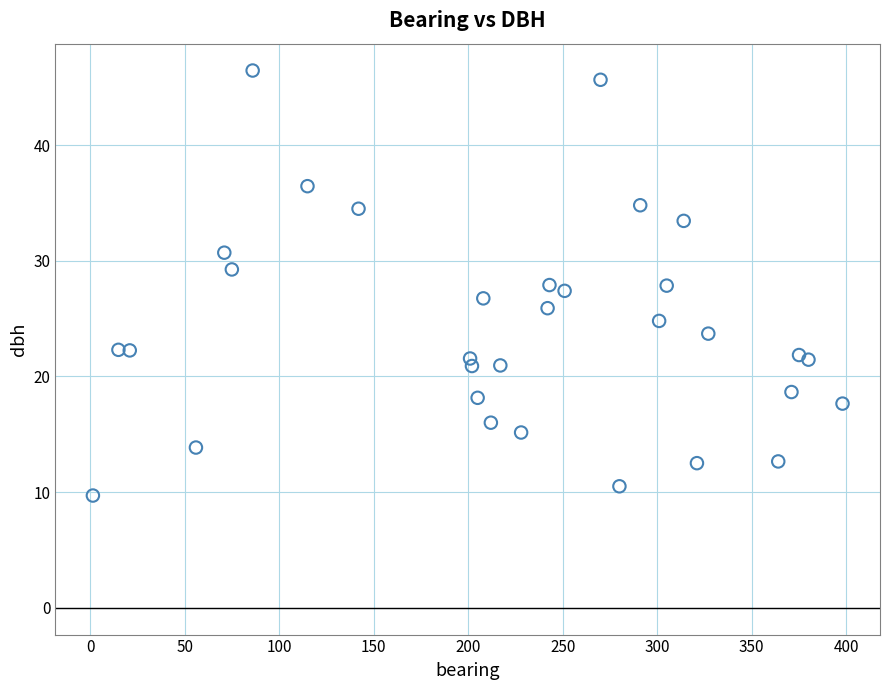

What is the range of X values (max minus min)?

396.5